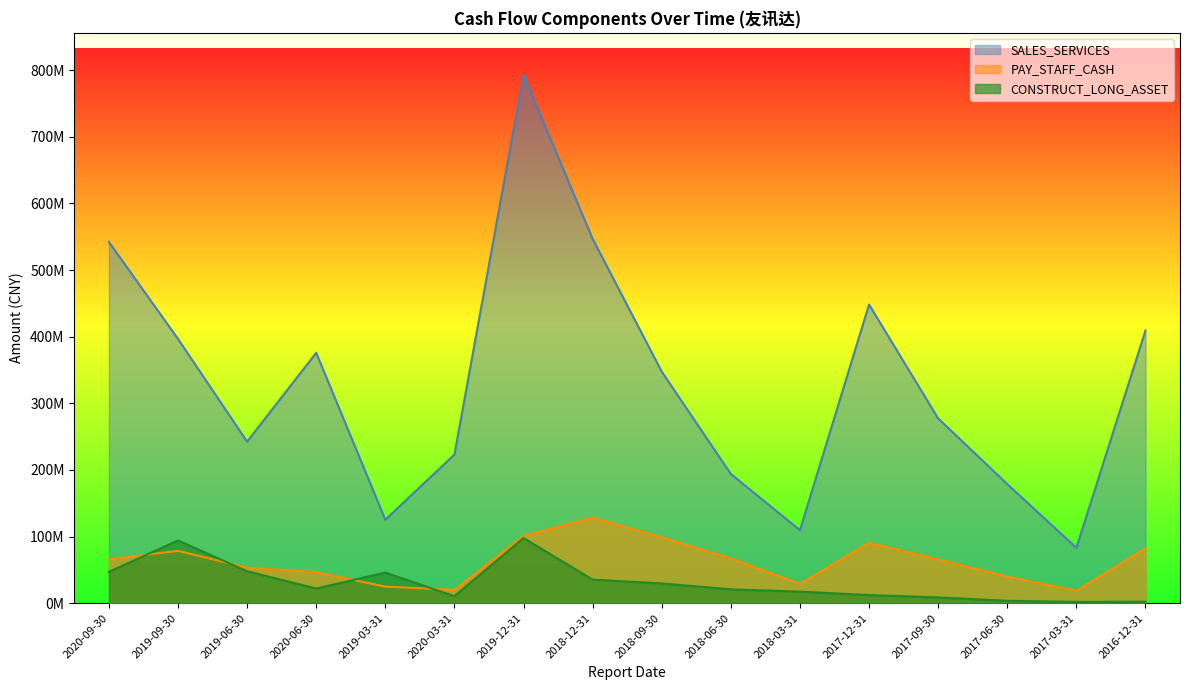

What are all the series names shown in the legend?

SALES_SERVICES, PAY_STAFF_CASH, CONSTRUCT_LONG_ASSET